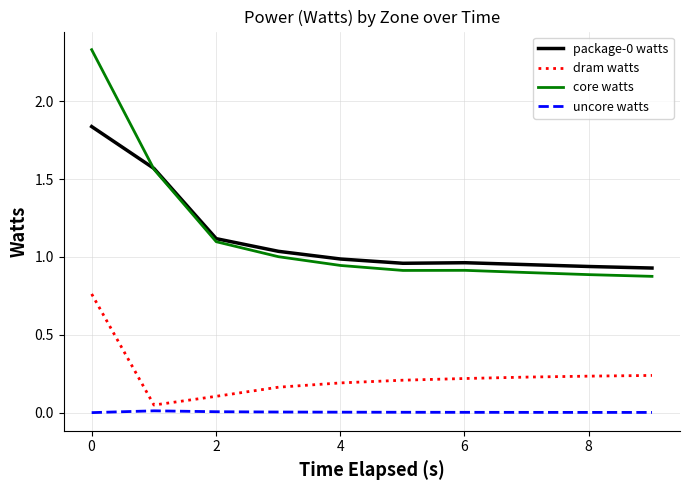

How many lines are shown in the chart?

4